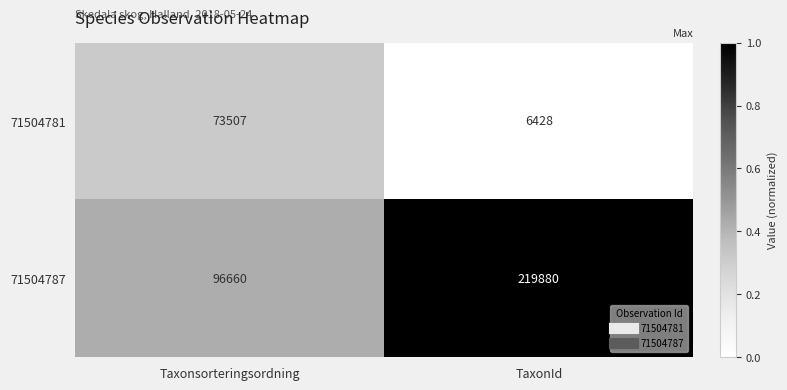

At Taxonsorteringsordning, list the series in order from smallest to largest.

71504781, 71504787